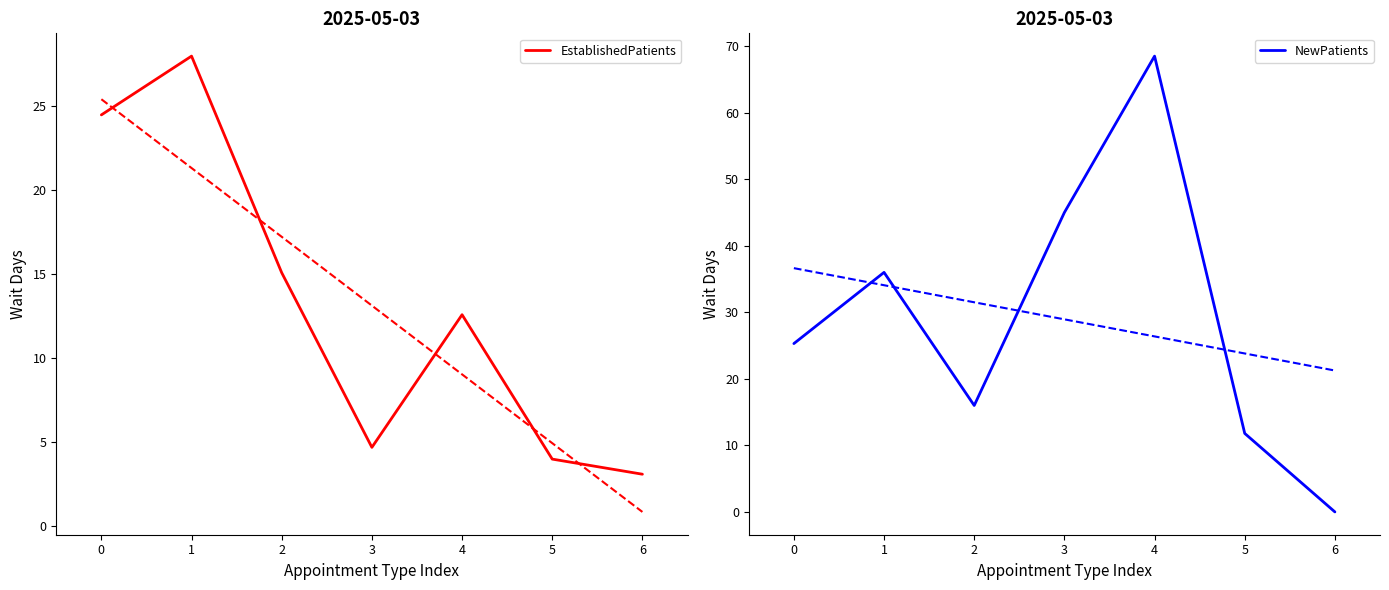

How many data points in NewPatients are less than 25?

3